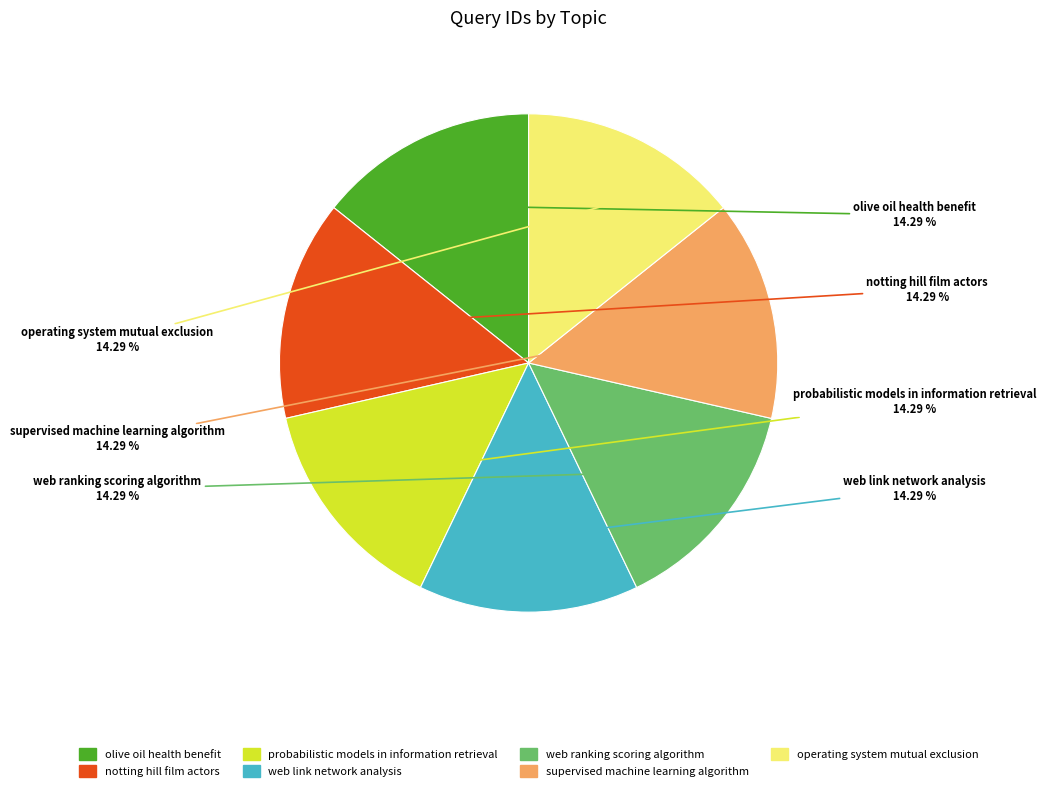

Is it true that operating system mutual exclusion is 14% of the pie?

True